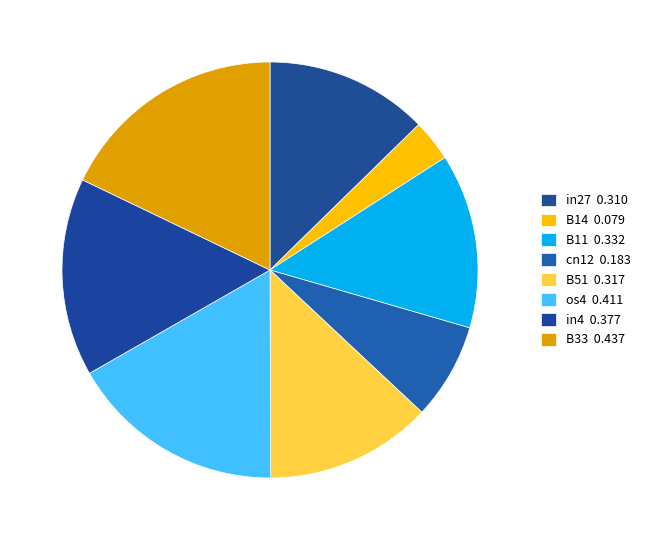

Count the number of slices in the pie.

8